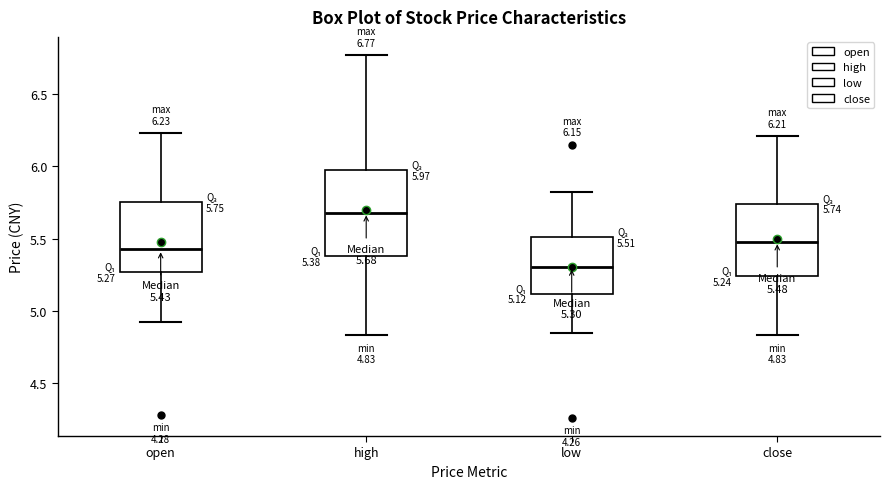

Which box has the highest median line?

high